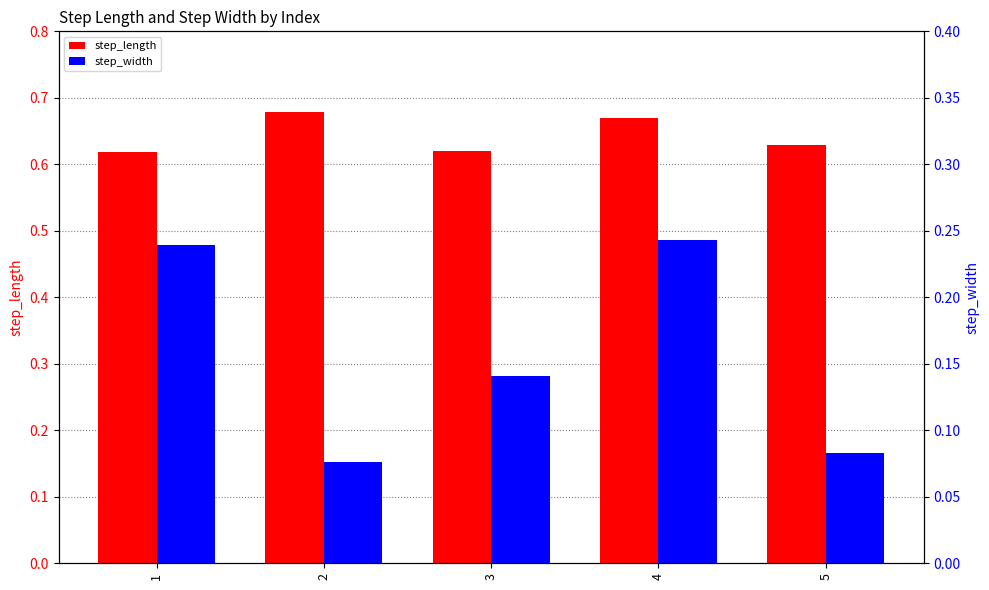

Reading left to right, extract all data points from this chart.

step_length: 0.6	0.7	0.6	0.7	0.6
step_width: 0.2	0.1	0.1	0.2	0.1